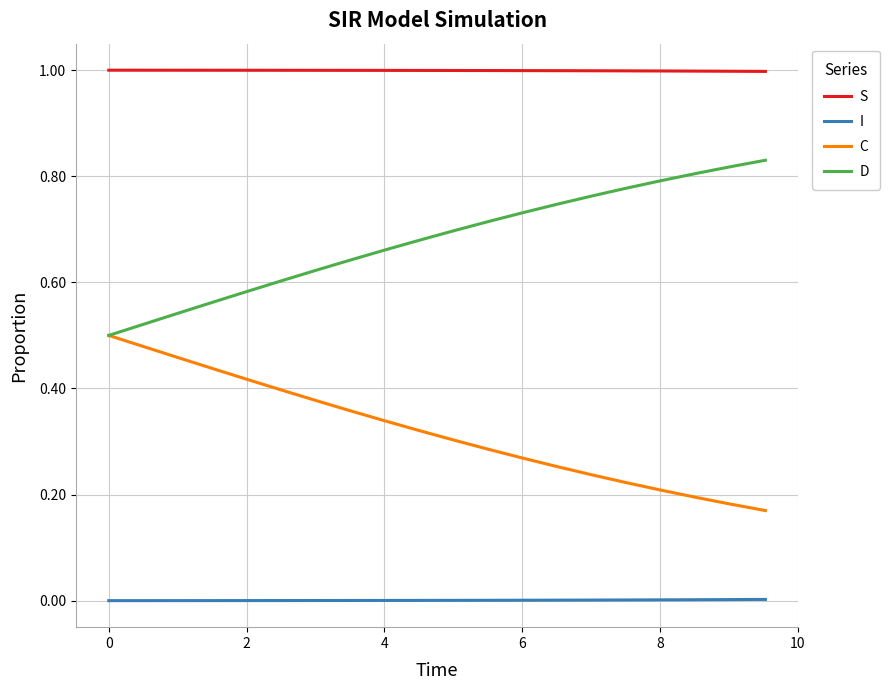

True or false: C has more than 2 interior local peaks.

False